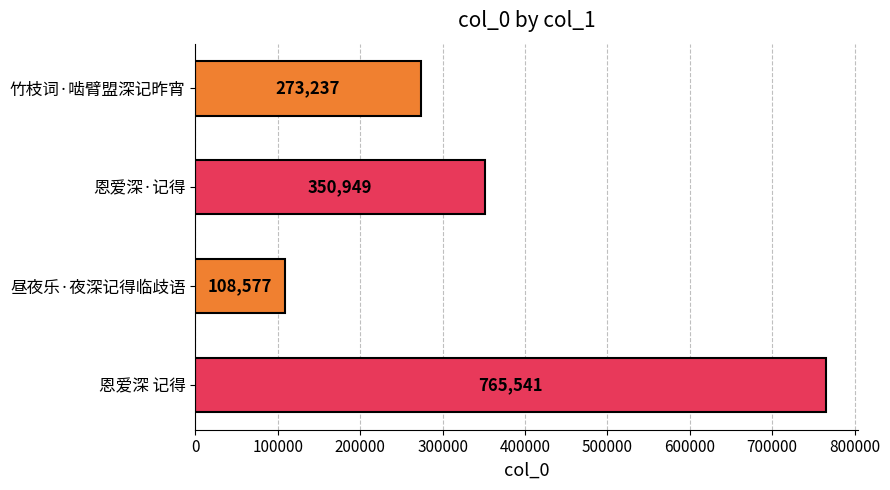

List the labels in order of value, largest first.

恩爱深 记得, 恩爱深·记得, 竹枝词·啮臂盟深记昨宵, 昼夜乐·夜深记得临歧语